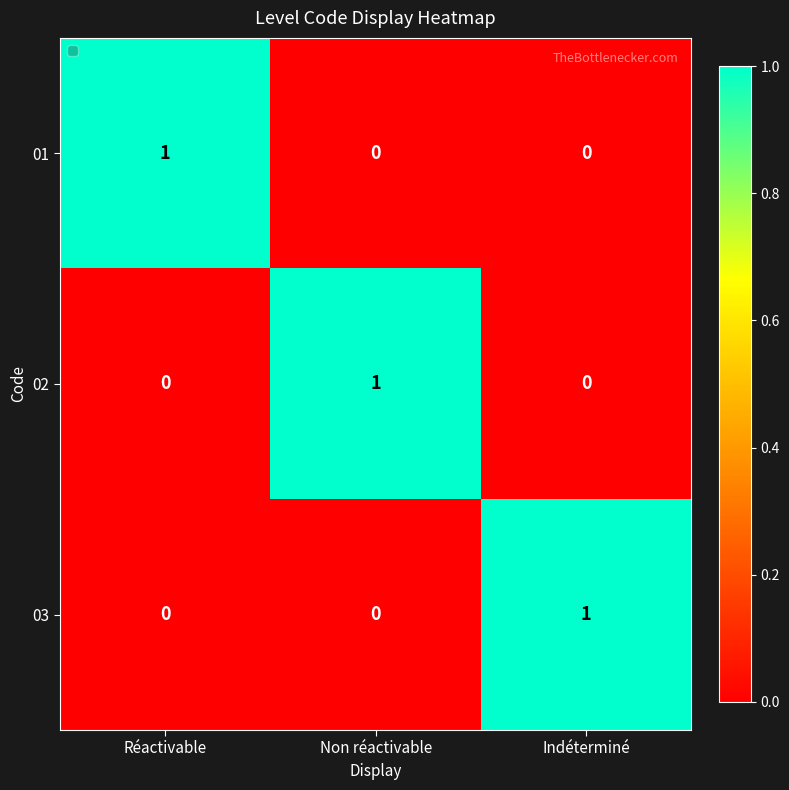

At how many categories does at least one series exceed 0?

3